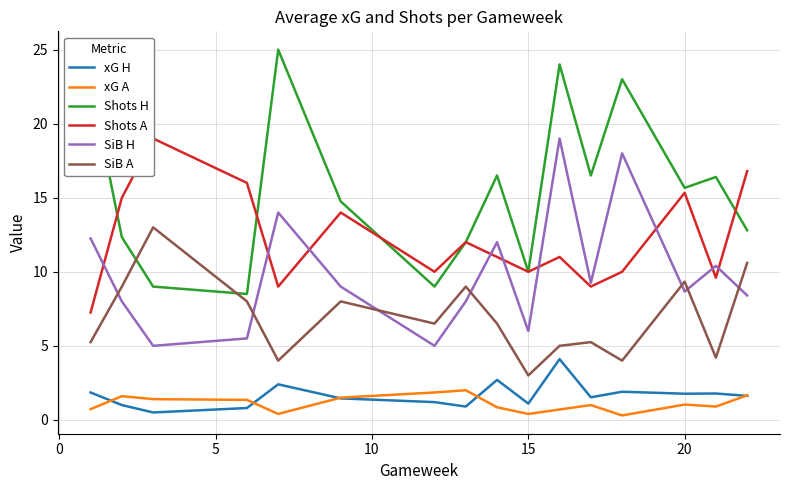

Is this an area chart (filled region under the line)?

No